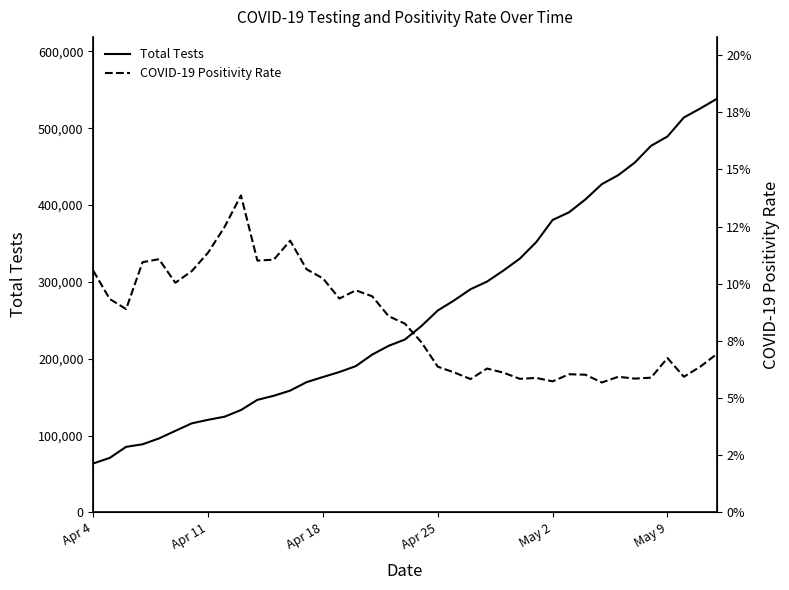

What are all the series names shown in the legend?

Total Tests, COVID-19 Positivity Rate